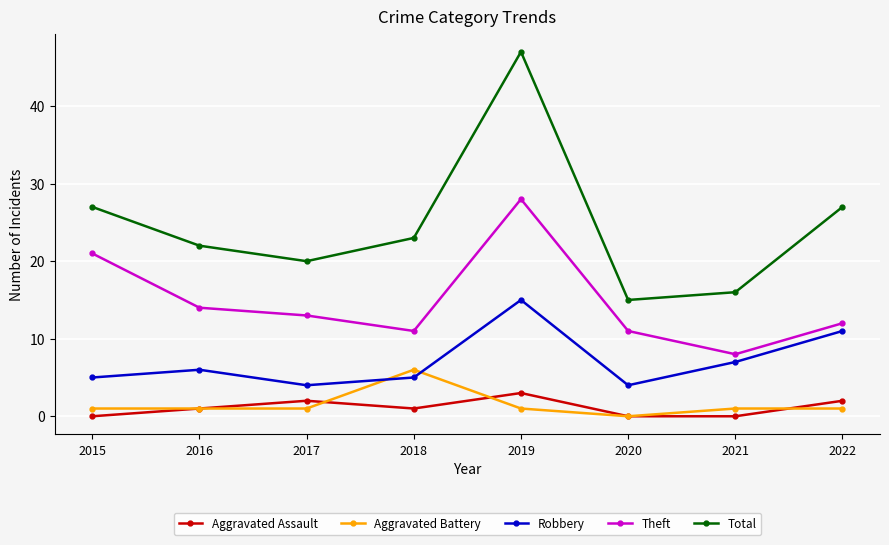

Reading left to right, transcribe all the data shown in this chart.

Aggravated Assault: 2015=0	2016=1	2017=2	2018=1	2019=3	2020=0	2021=0	2022=2
Aggravated Battery: 2015=1	2016=1	2017=1	2018=6	2019=1	2020=0	2021=1	2022=1
Robbery: 2015=5	2016=6	2017=4	2018=5	2019=15	2020=4	2021=7	2022=11
Theft: 2015=21	2016=14	2017=13	2018=11	2019=28	2020=11	2021=8	2022=12
Total: 2015=27	2016=22	2017=20	2018=23	2019=47	2020=15	2021=16	2022=27